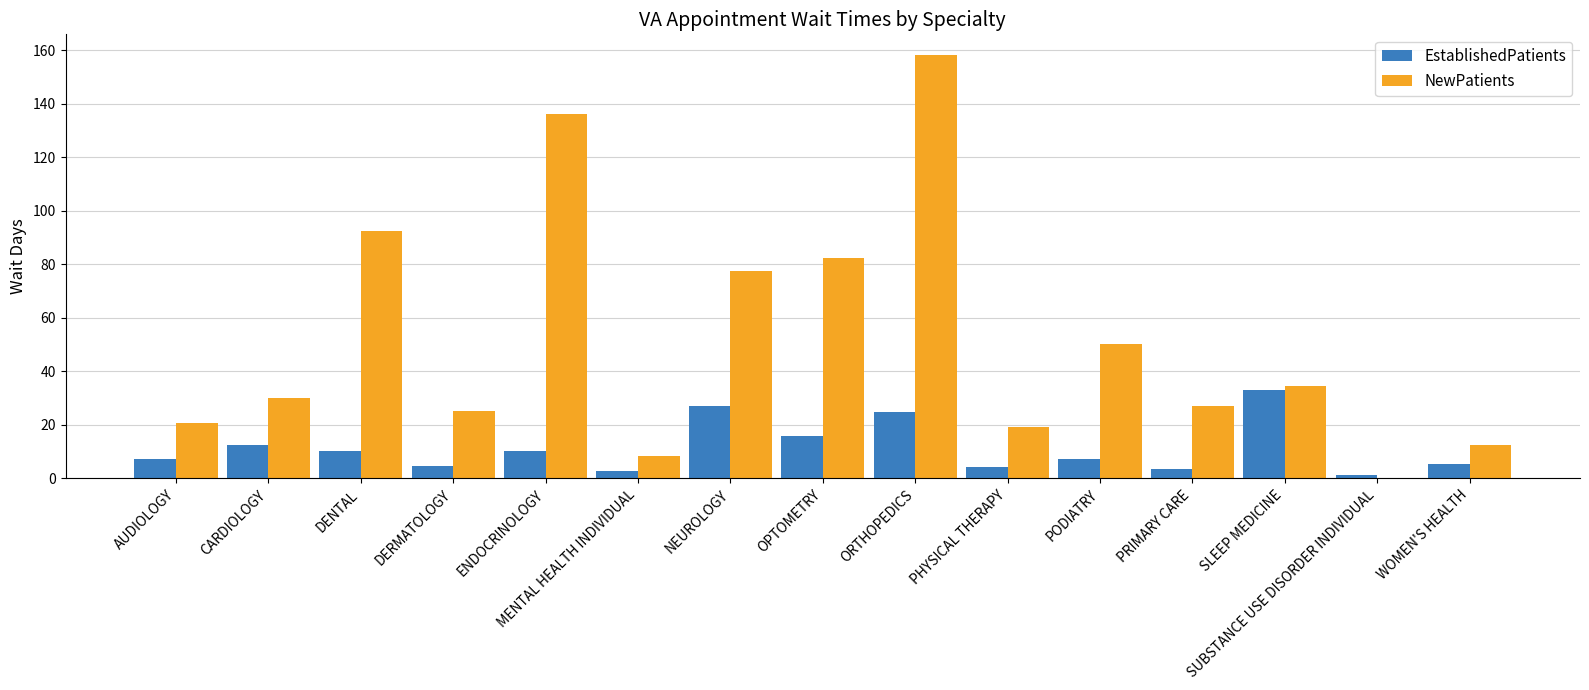

Which series changed the most between ENDOCRINOLOGY and PRIMARY CARE?

NewPatients